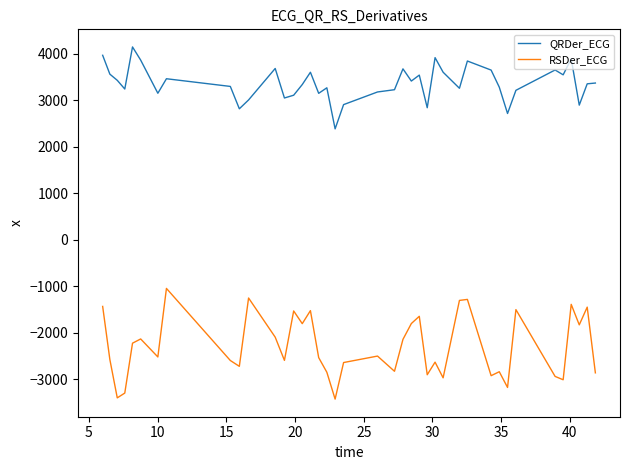

In RSDer_ECG, how many points are lower than both neighbors (excluding endpoints)?

13